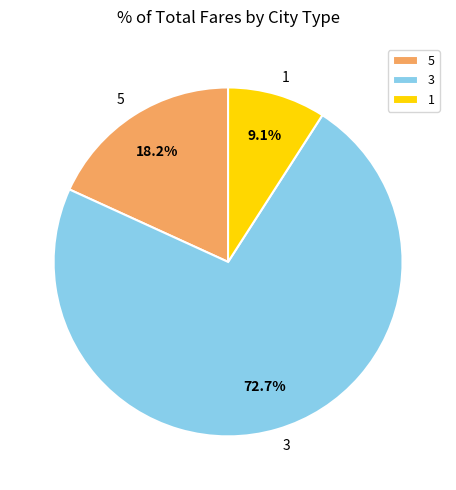

Approximately how many times larger is the value at 3 compared to 1?

8.0